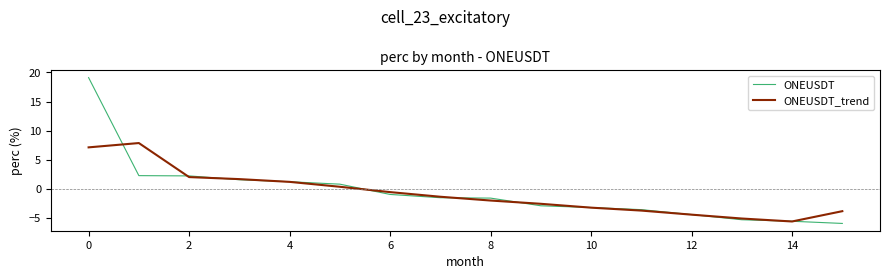

Rank the series by their maximum value, from highest to lowest.

ONEUSDT, ONEUSDT_trend